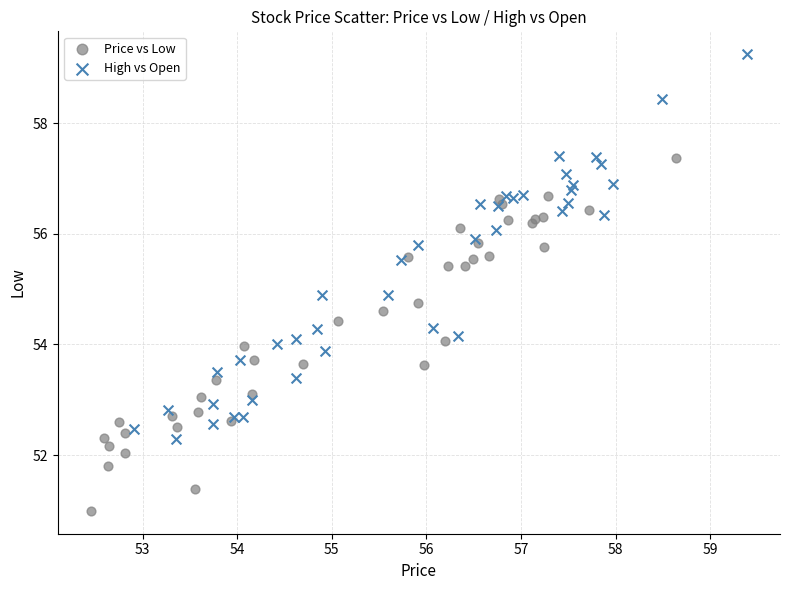

Which series contains the lowest Y value?

Price vs Low